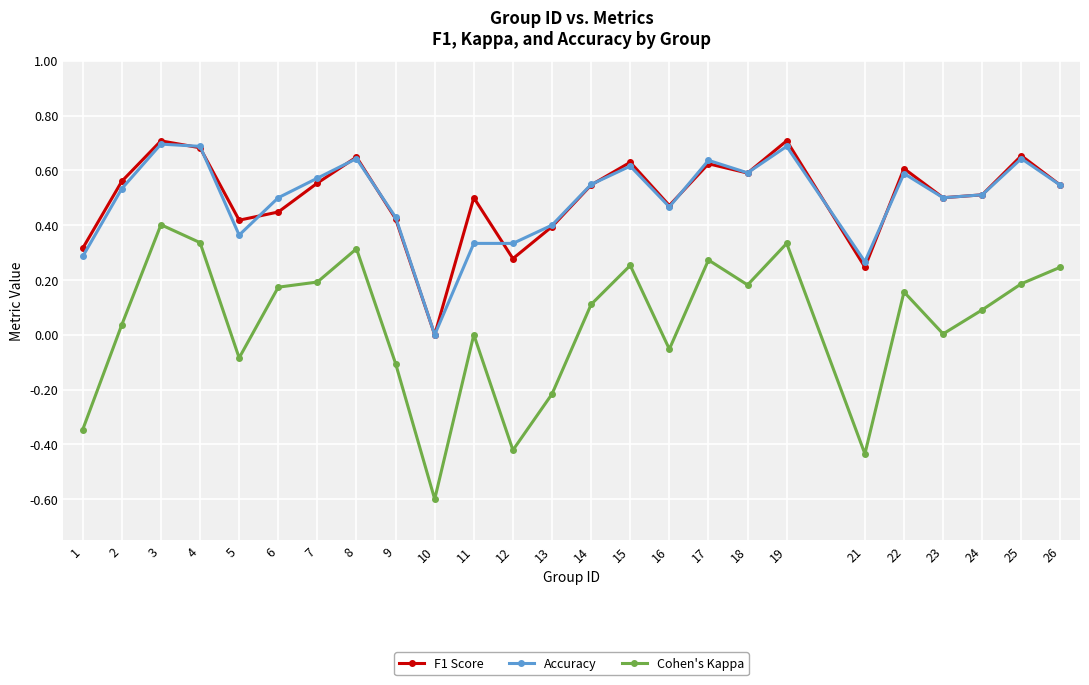

True or false: Cohen's Kappa and Accuracy intersect in this chart.

False